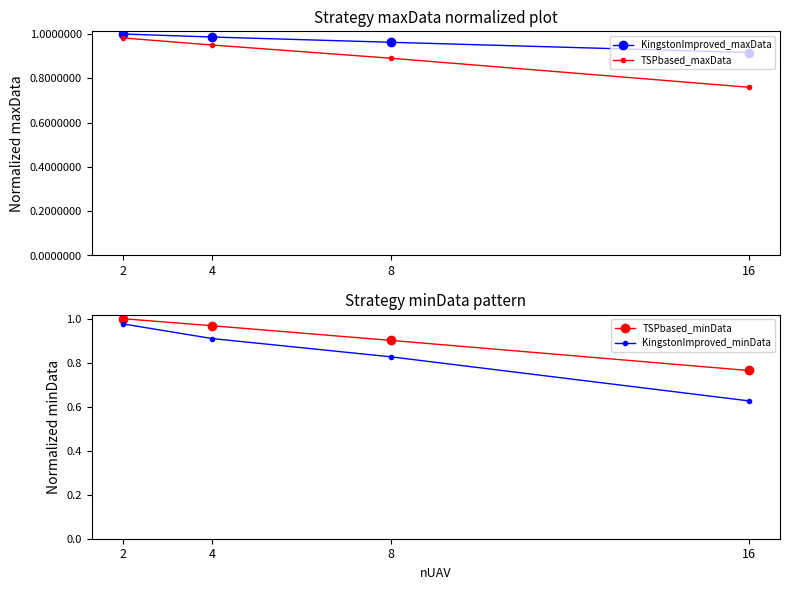

At how many categories does at least one series exceed 0?

4